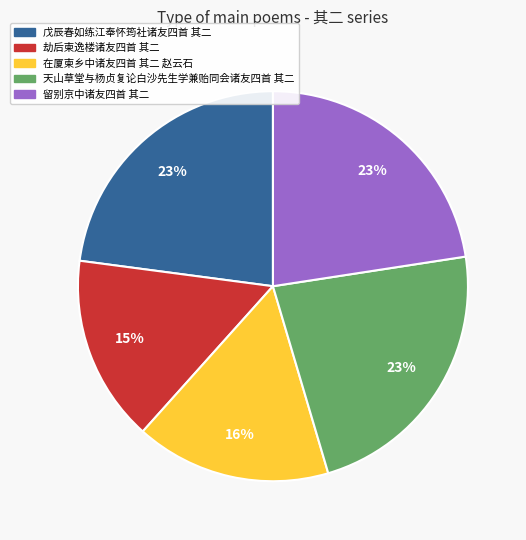

Does 在厦柬乡中诸友四首 其二 赵云石 account for over 50% of the chart?

No